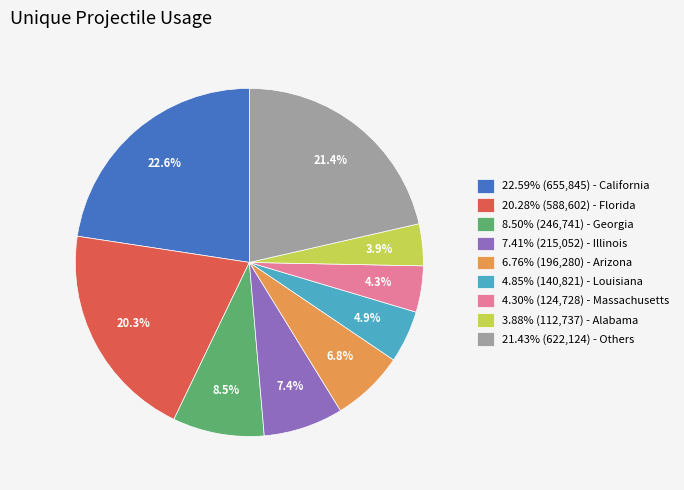

Is there any slice that represents more than half of the pie?

No